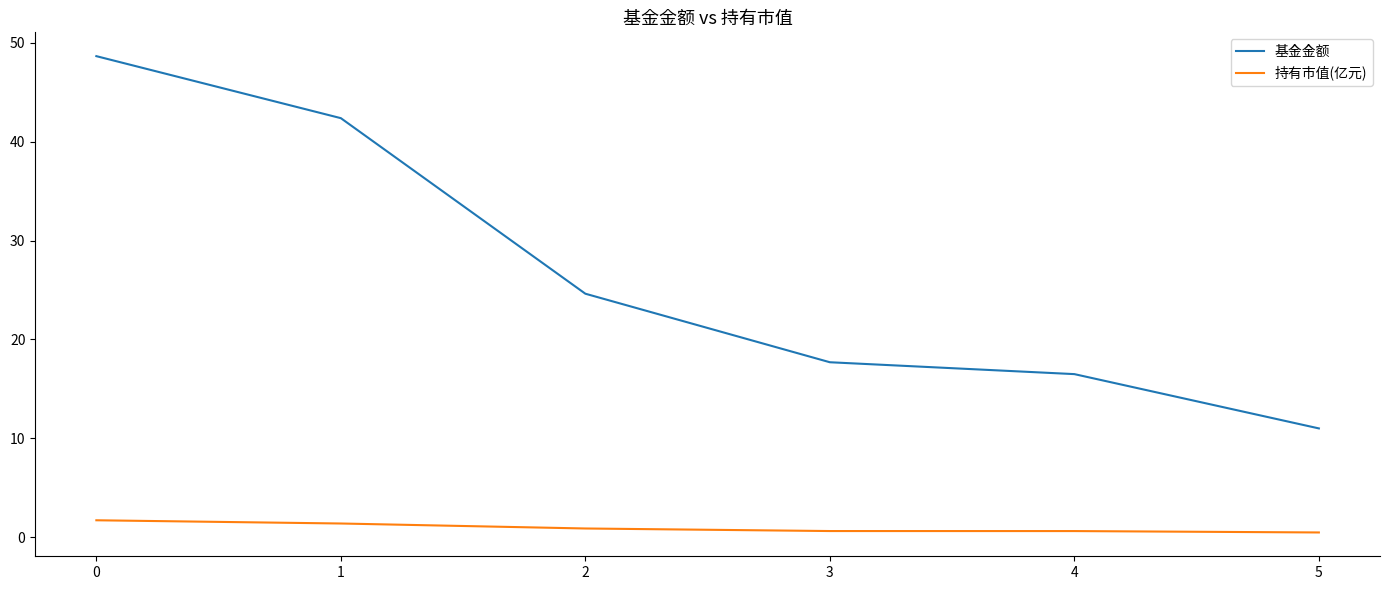

Between 0 and 4, which series saw the biggest shift?

基金金额